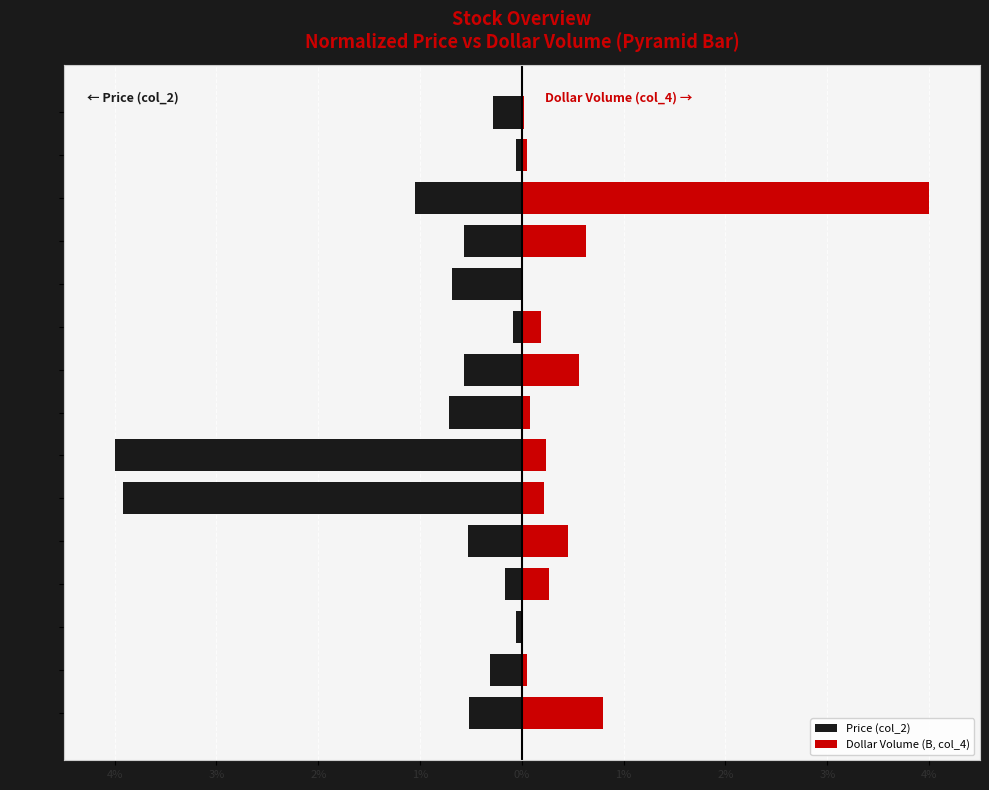

The Price (col_2) series shows -0.2 at PGM. True or false?

False